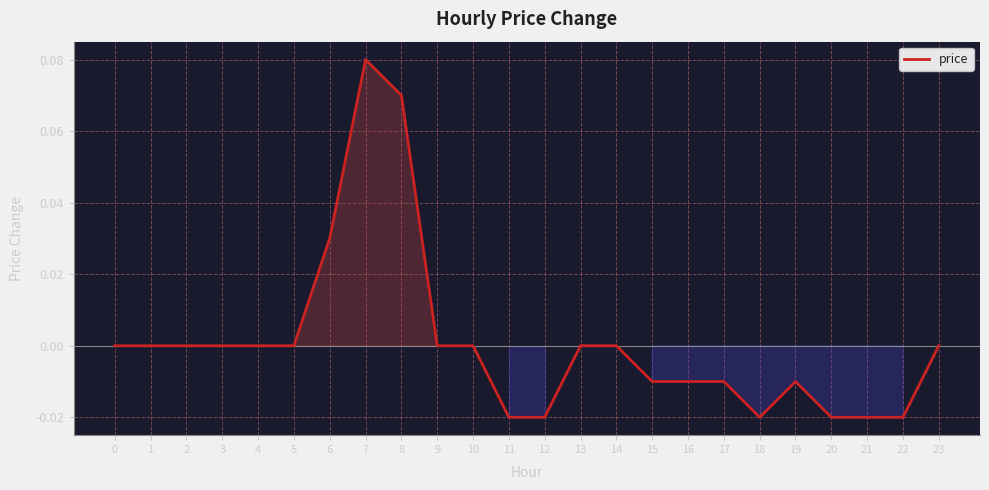

Which category has the highest value across all series?

7